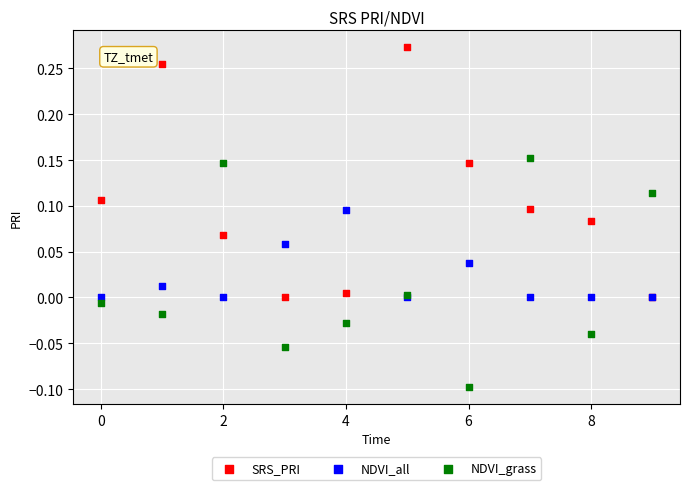

Which series contains the highest Y value?

SRS_PRI